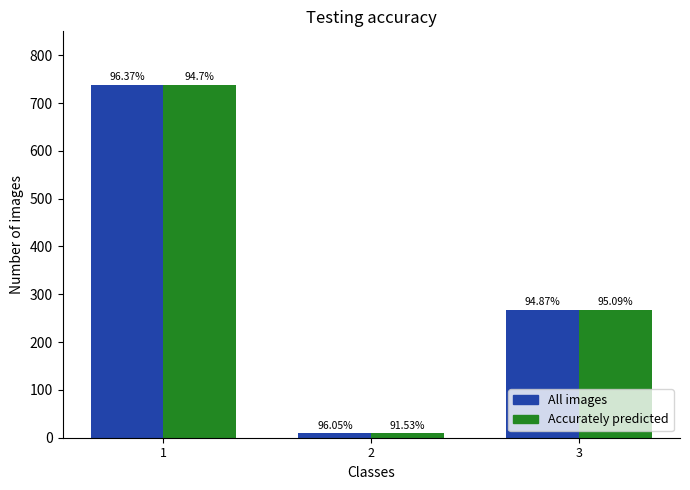

How many bars are there in total?

6